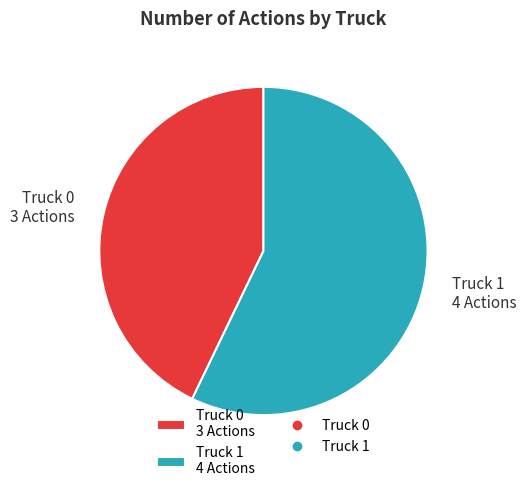

Which has a higher value, Truck 1 or Truck 0?

Truck 1